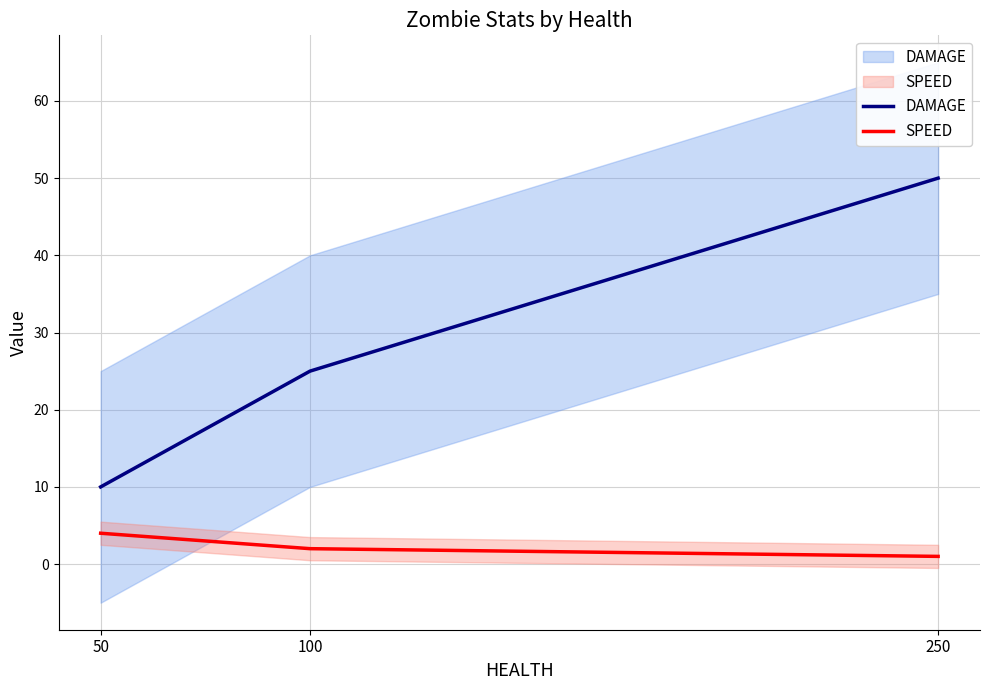

Is it true that SPEED equals 1 at 250?

True